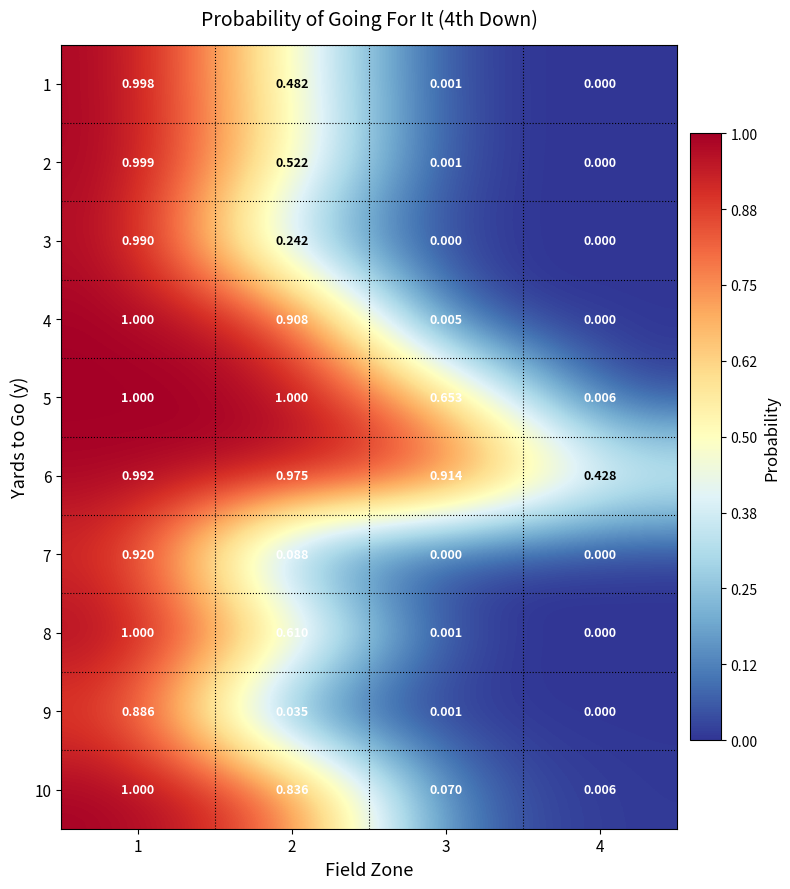

Is the value of 5 at 3 greater than the value of 9 at 2?

Yes